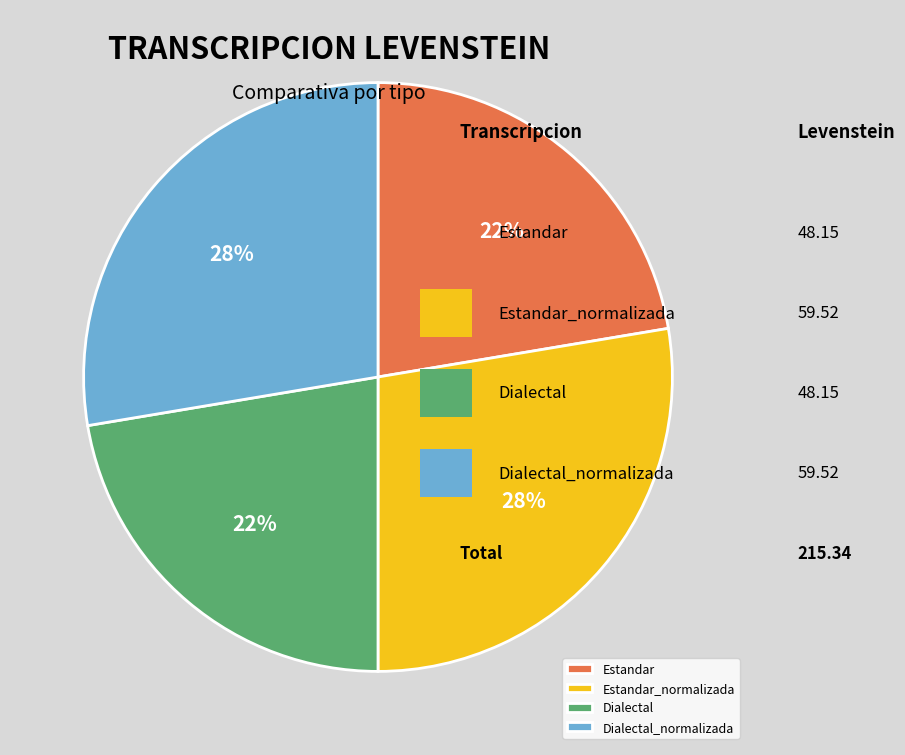

To the nearest percent, what is the combined percentage of Dialectal and Dialectal_normalizada?

50%